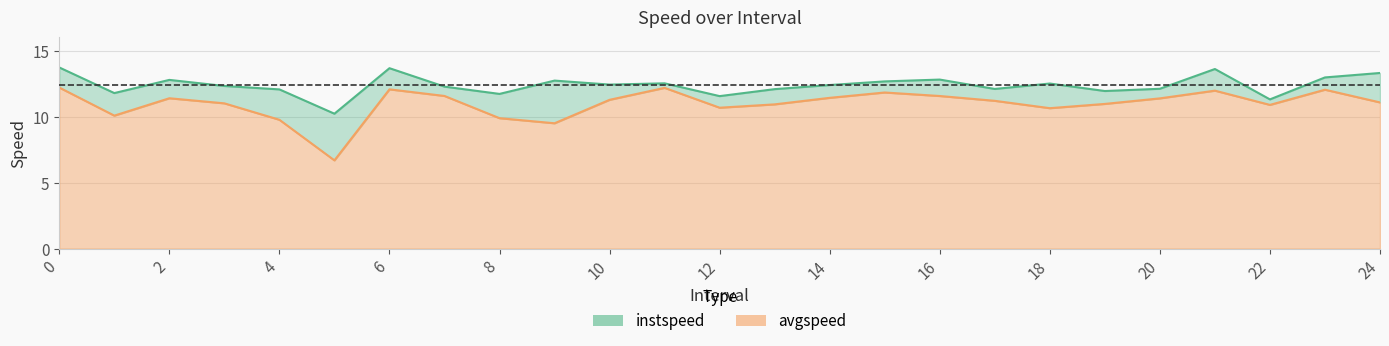

Does the chart display data point markers on the line(s)?

No